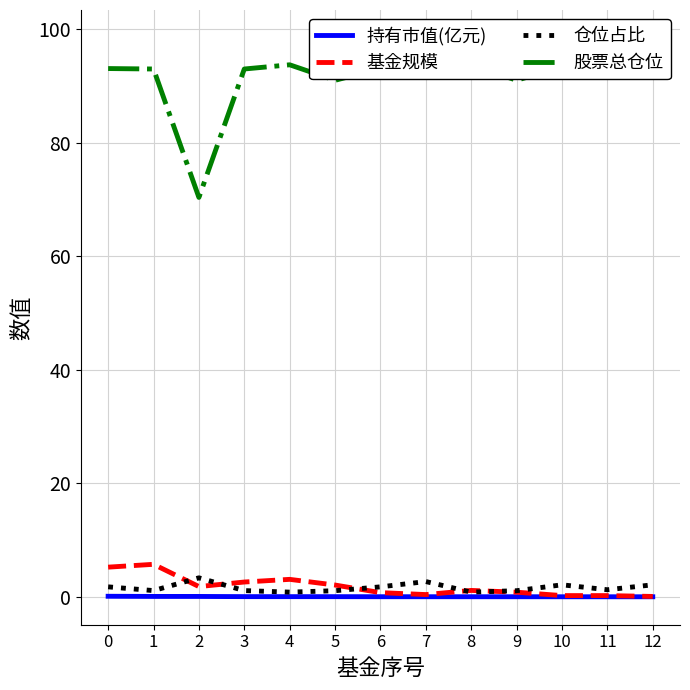

In 基金规模, how many points are higher than both neighbors (excluding endpoints)?

3